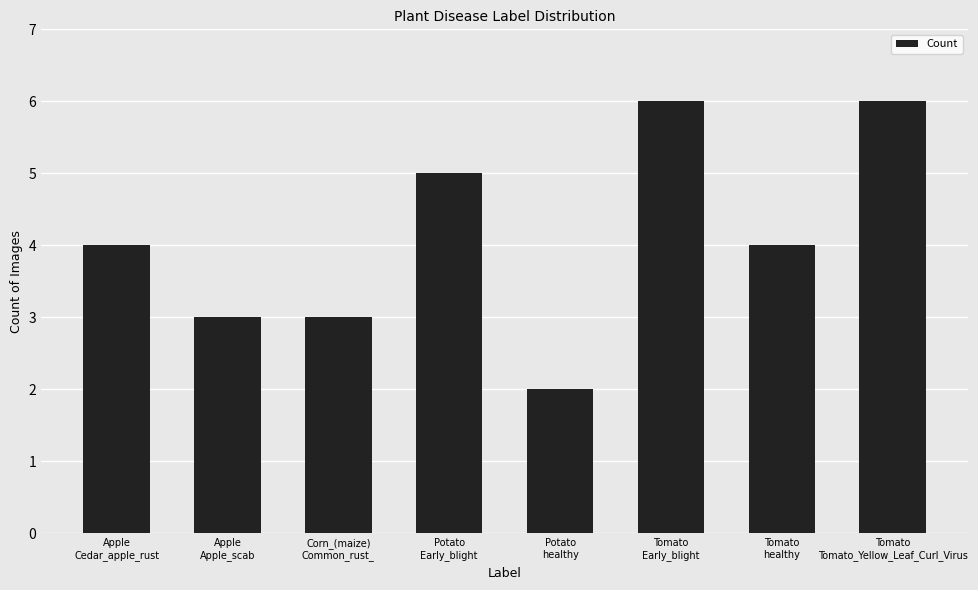

What is the label of the 6th bar from the right?

Corn_(maize)
Common_rust_